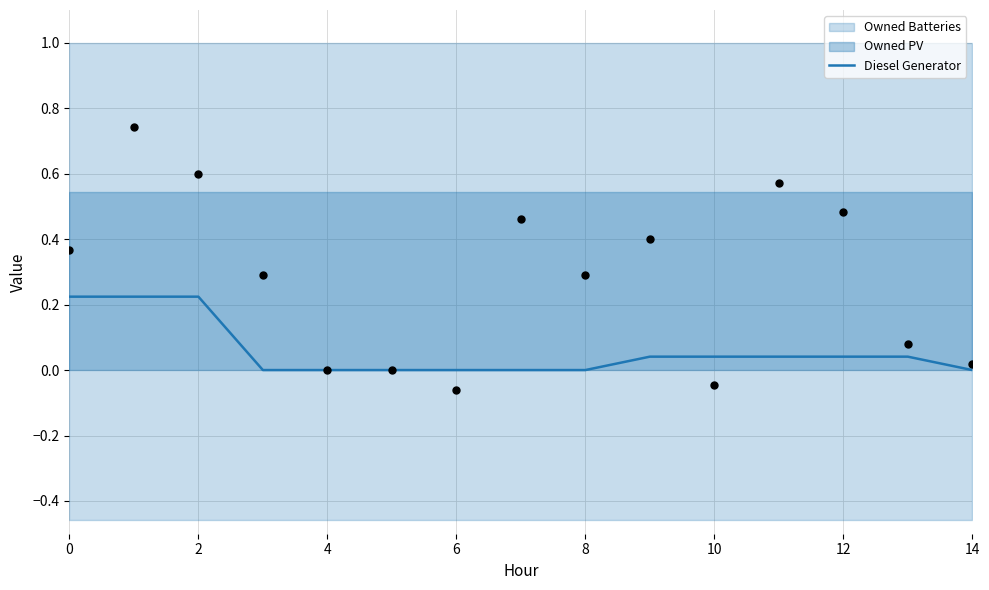

Which has a higher value, 11 or 12?

11